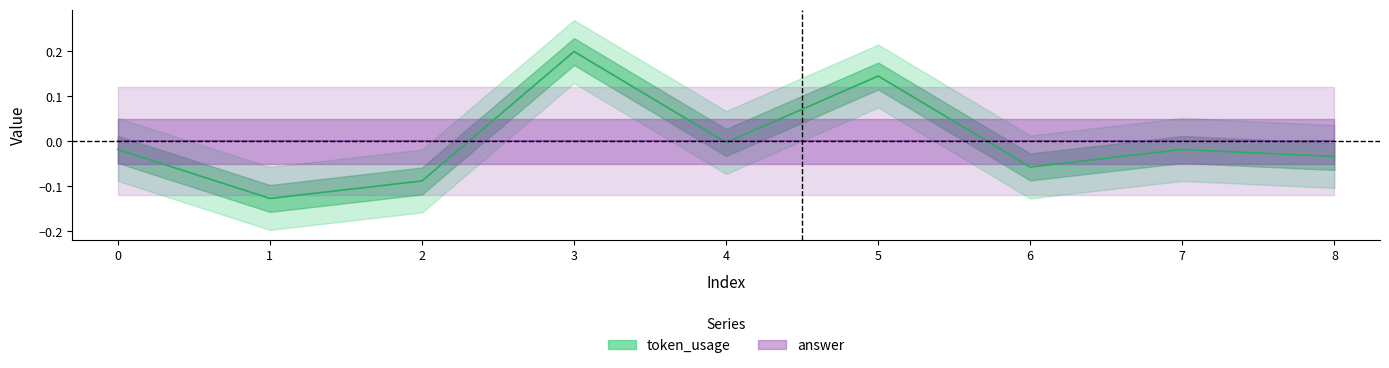

Rank the categories by value from lowest to highest.

1, 2, 6, 8, 0, 7, 4, 5, 3